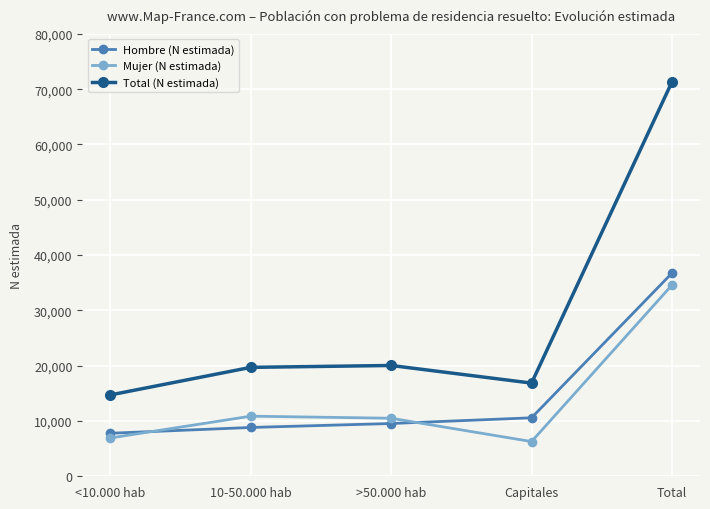

What is the difference between the Hombre (N estimada) values at Total and <10.000 hab?

28944